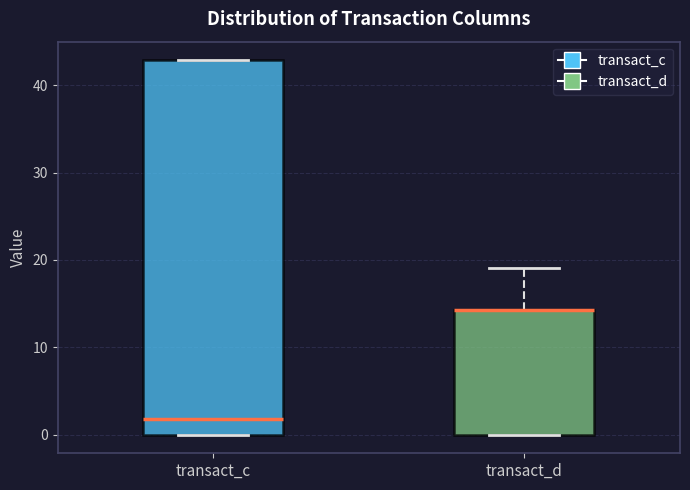

Where is the upper edge of the box for transact_d on the y-axis? The values are not printed on the chart, so give them approximately, as read against the axis.

14